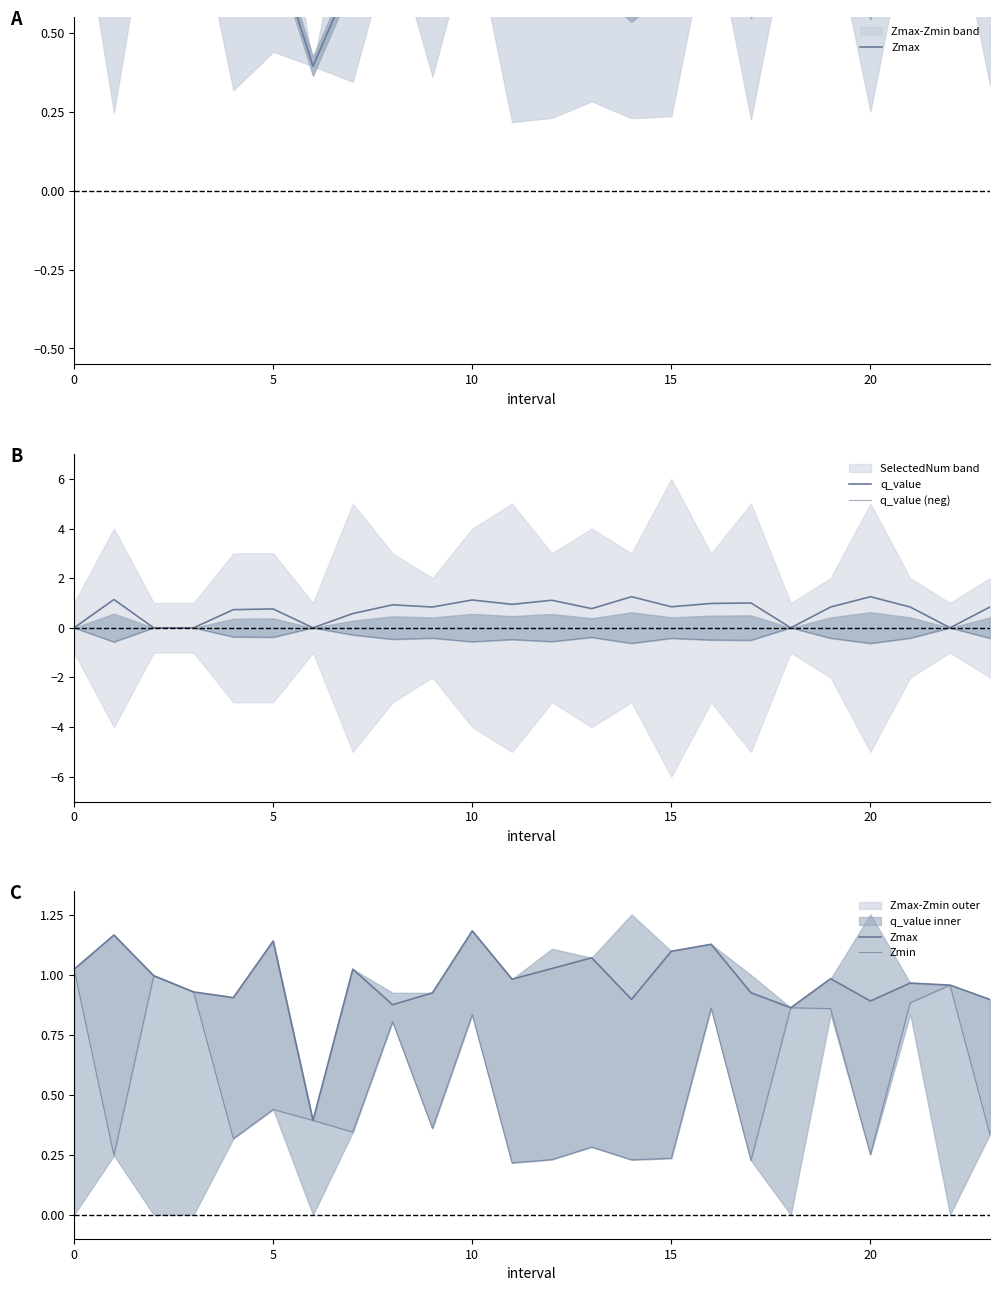

Where do Zmax and q_value first cross each other?

7 and 8